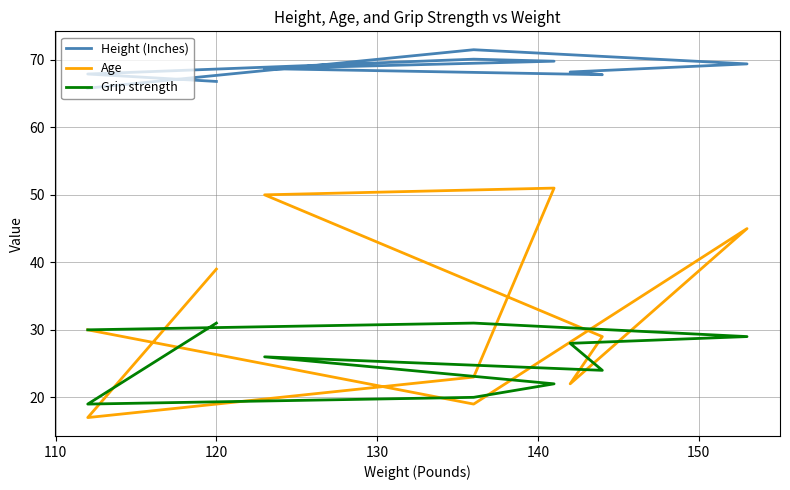

True or false: Grip strength and Height (Inches) intersect in this chart.

False